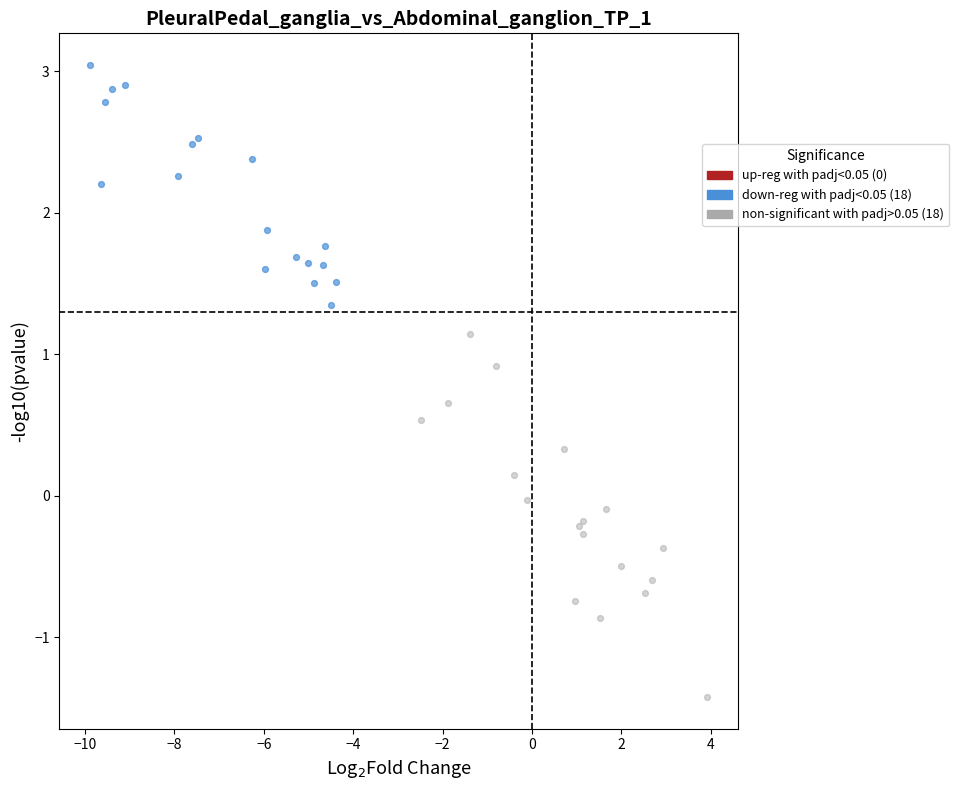

Which series reaches the minimum Y coordinate?

non-significant with padj>0.05 (18)